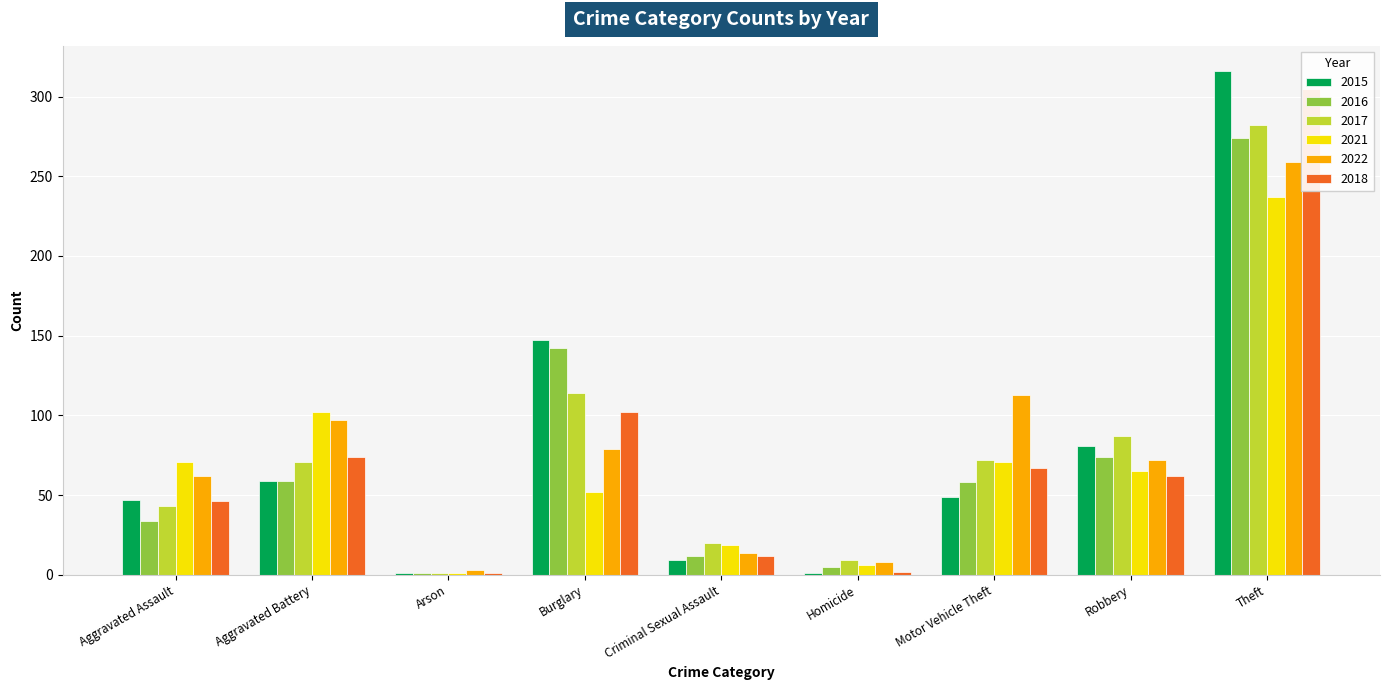

At which label does 2021 reach its peak?

Theft